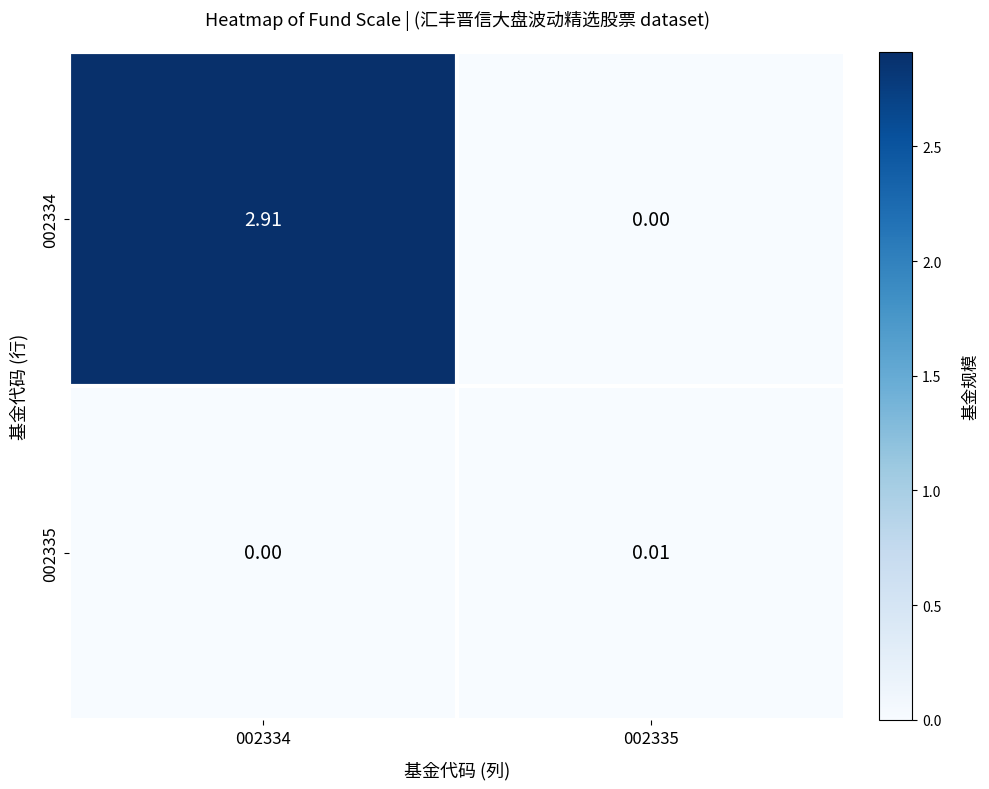

Is the value of 002335 at 002334 greater than the value of 002334 at 002334?

No